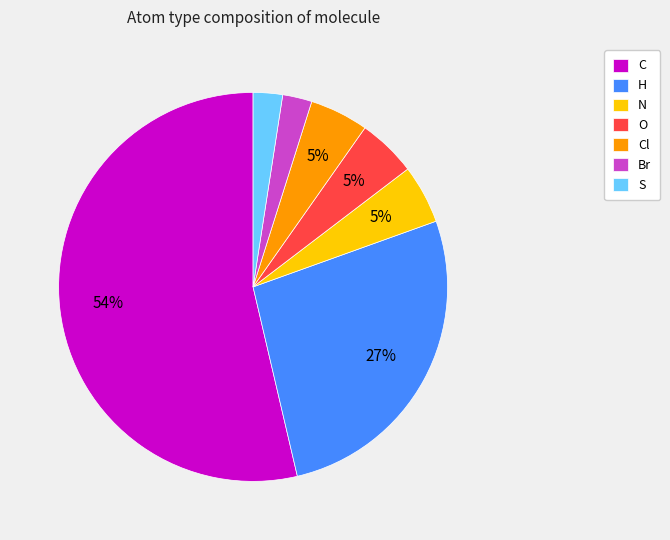

Count the number of slices in the pie.

7